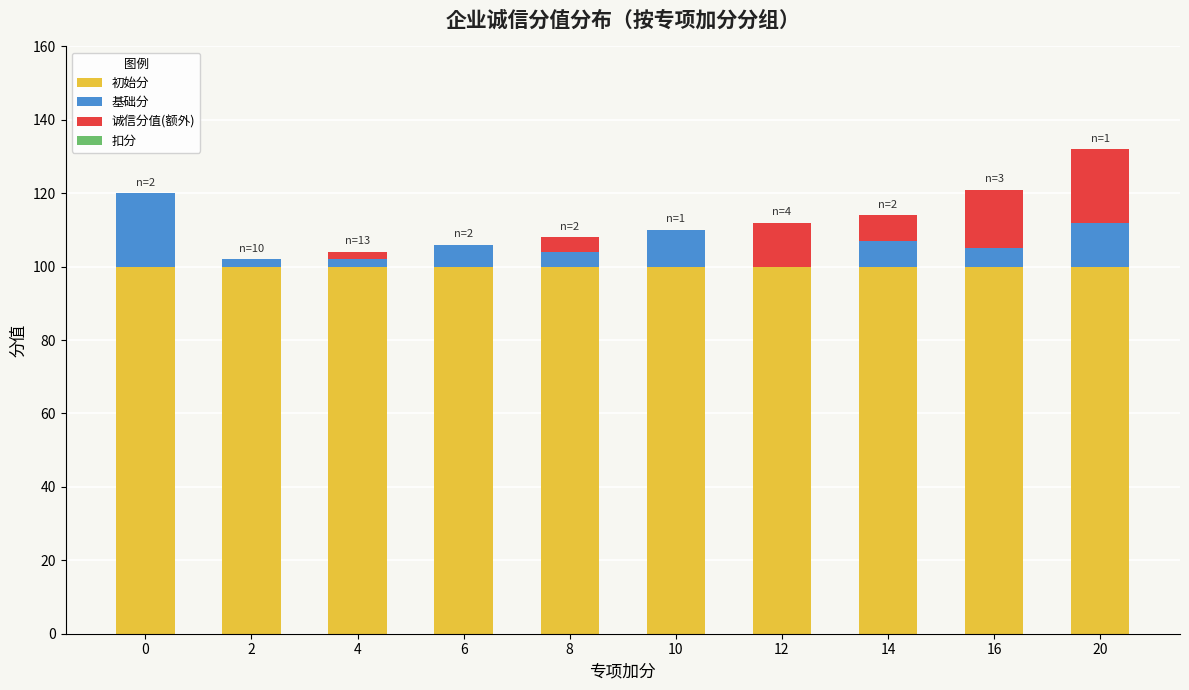

Count the number of categories in the chart.

10